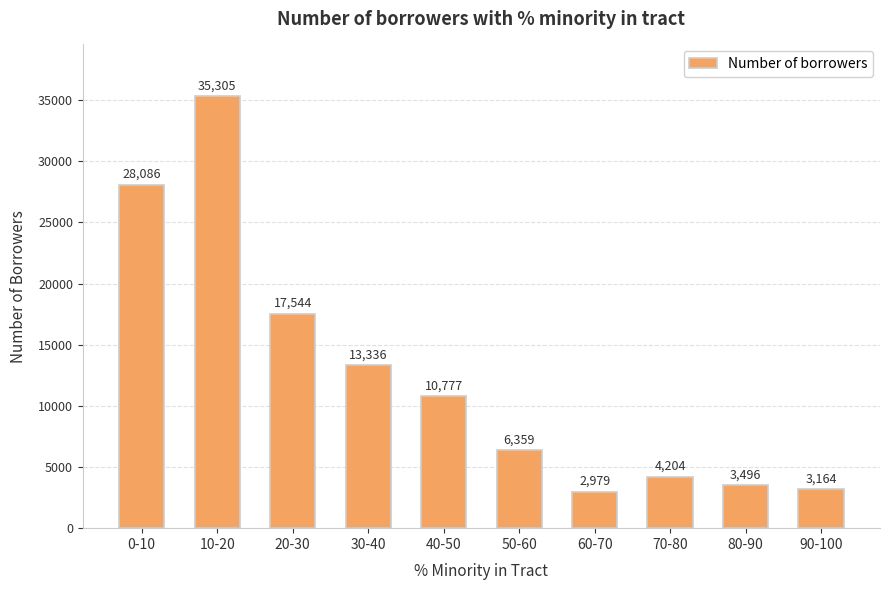

List the labels in order of value, smallest first.

60-70, 90-100, 80-90, 70-80, 50-60, 40-50, 30-40, 20-30, 0-10, 10-20